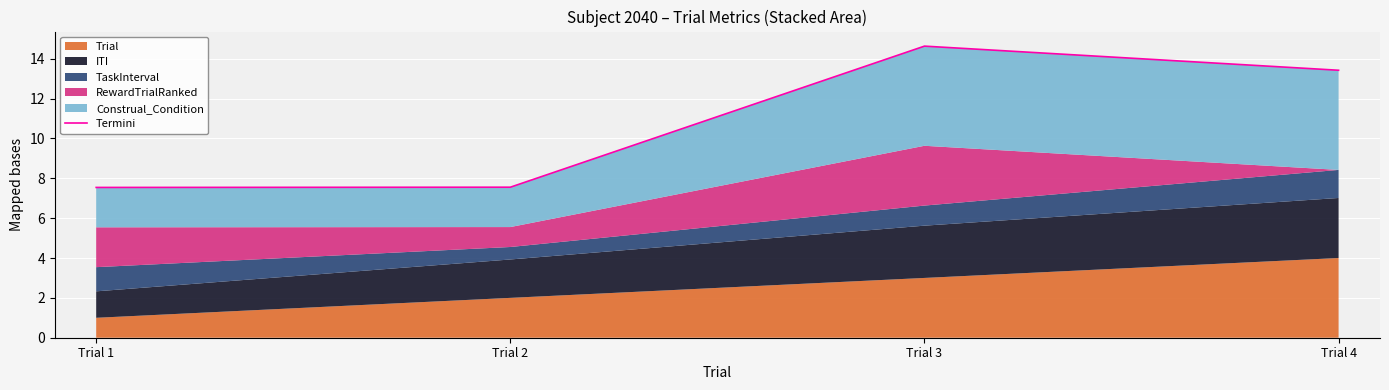

What is the maximum value shown in the chart?

14.6